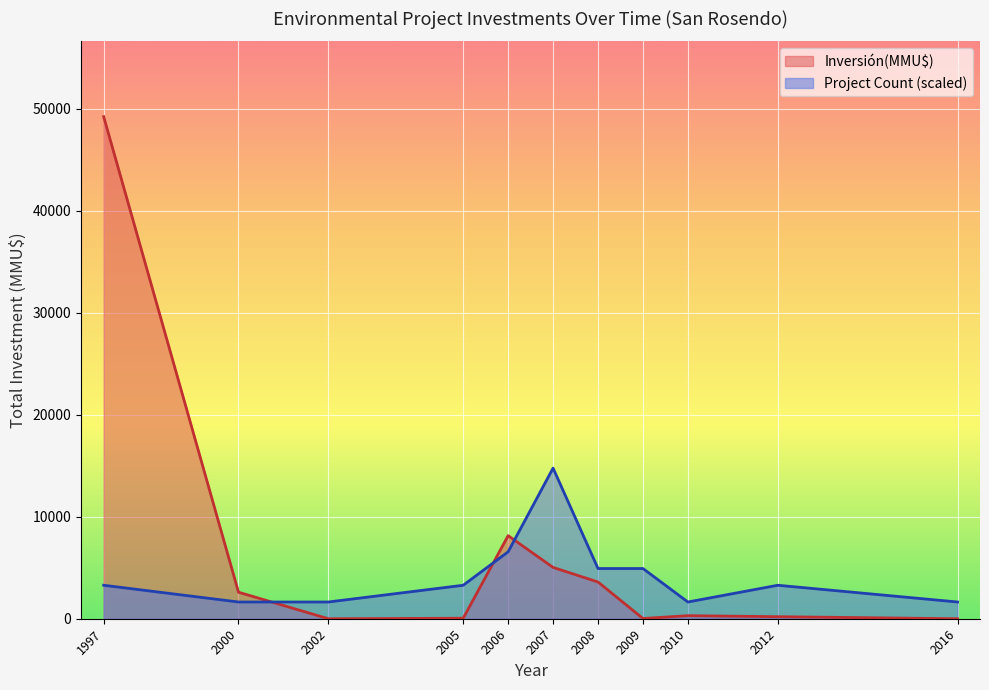

Is it true that Inversión(MMU$) equals -21403.8 at 2016?

False